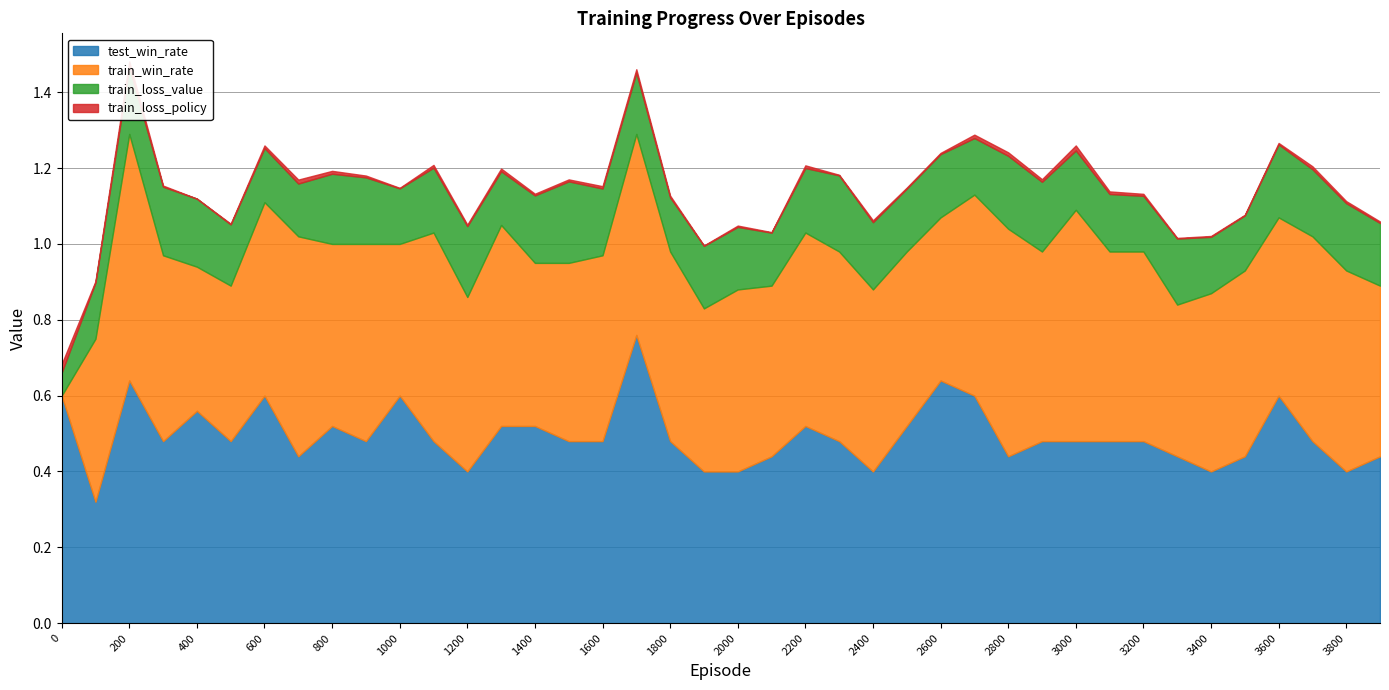

Which category has the lowest value in the test_win_rate series?

100